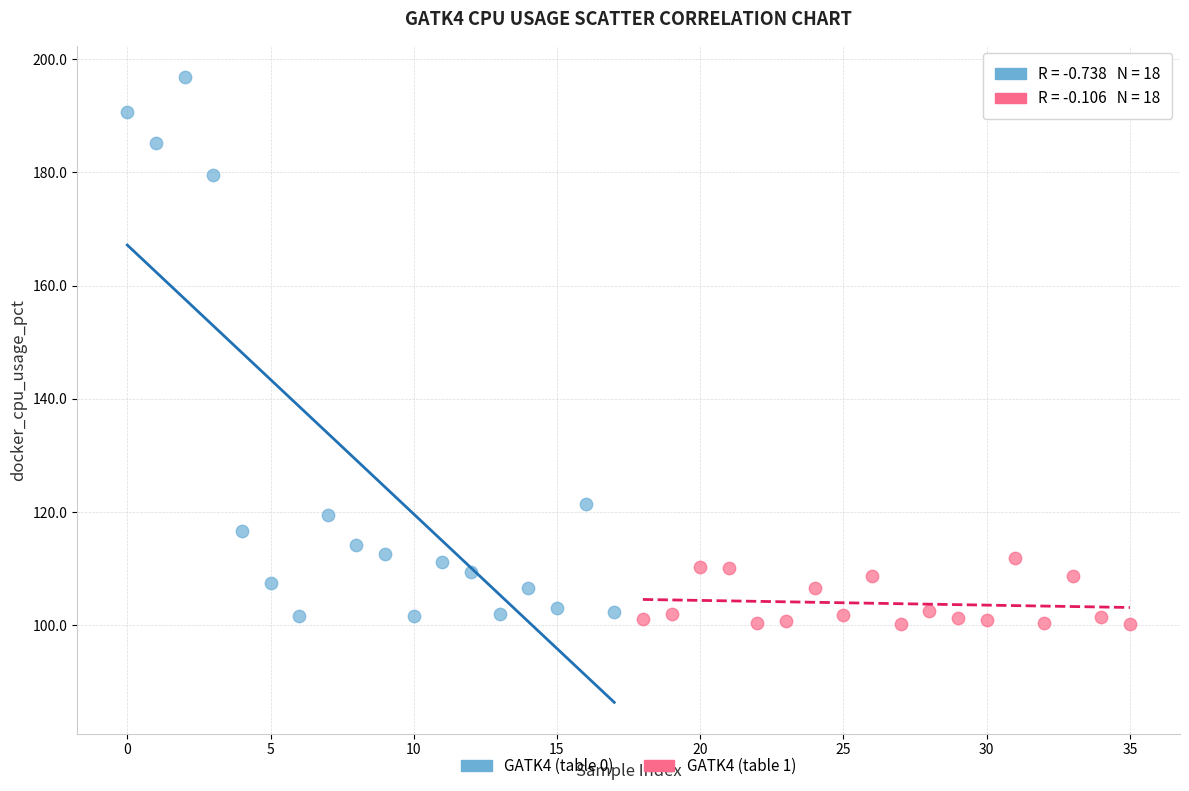

Which series contains the highest Y value?

GATK4 (table 0)